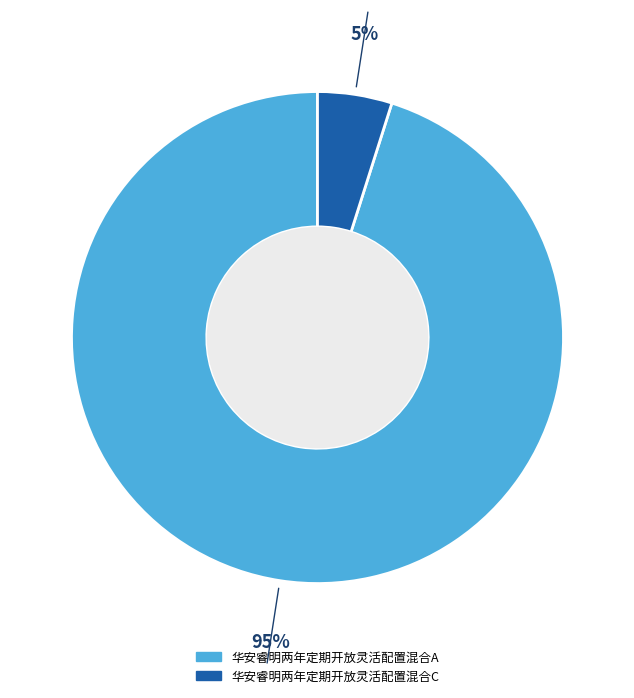

How many slices are in this pie chart?

2